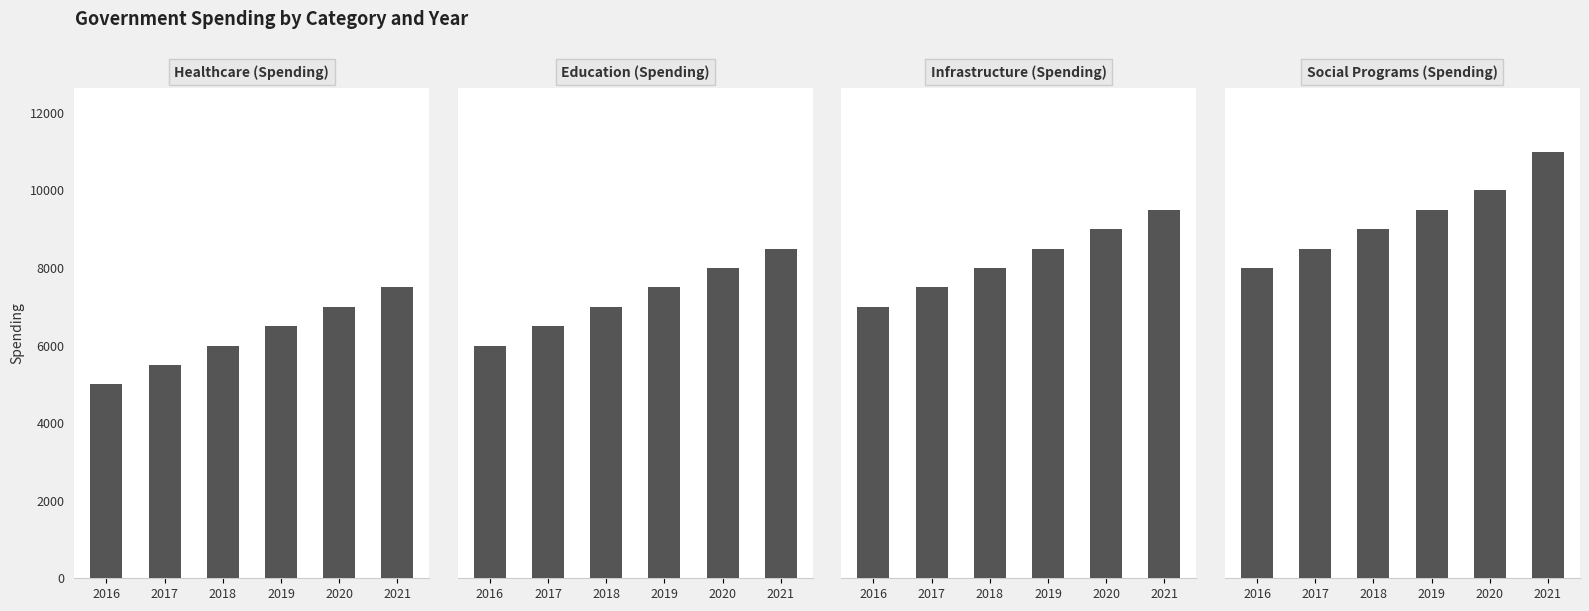

Which has a higher value, 2021 or 2017?

2021